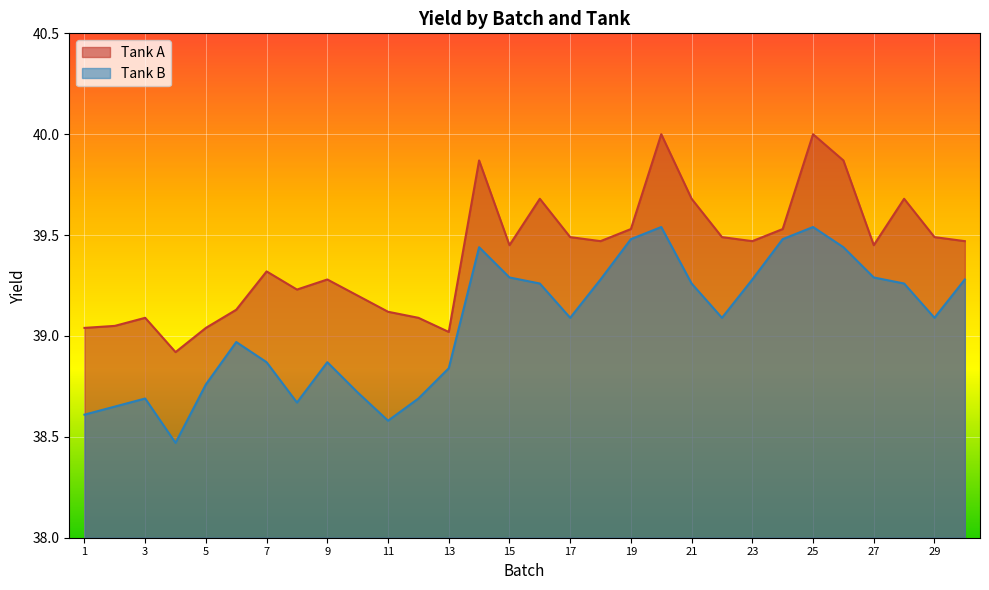

What is the difference between the highest and lowest values at 11?

0.5